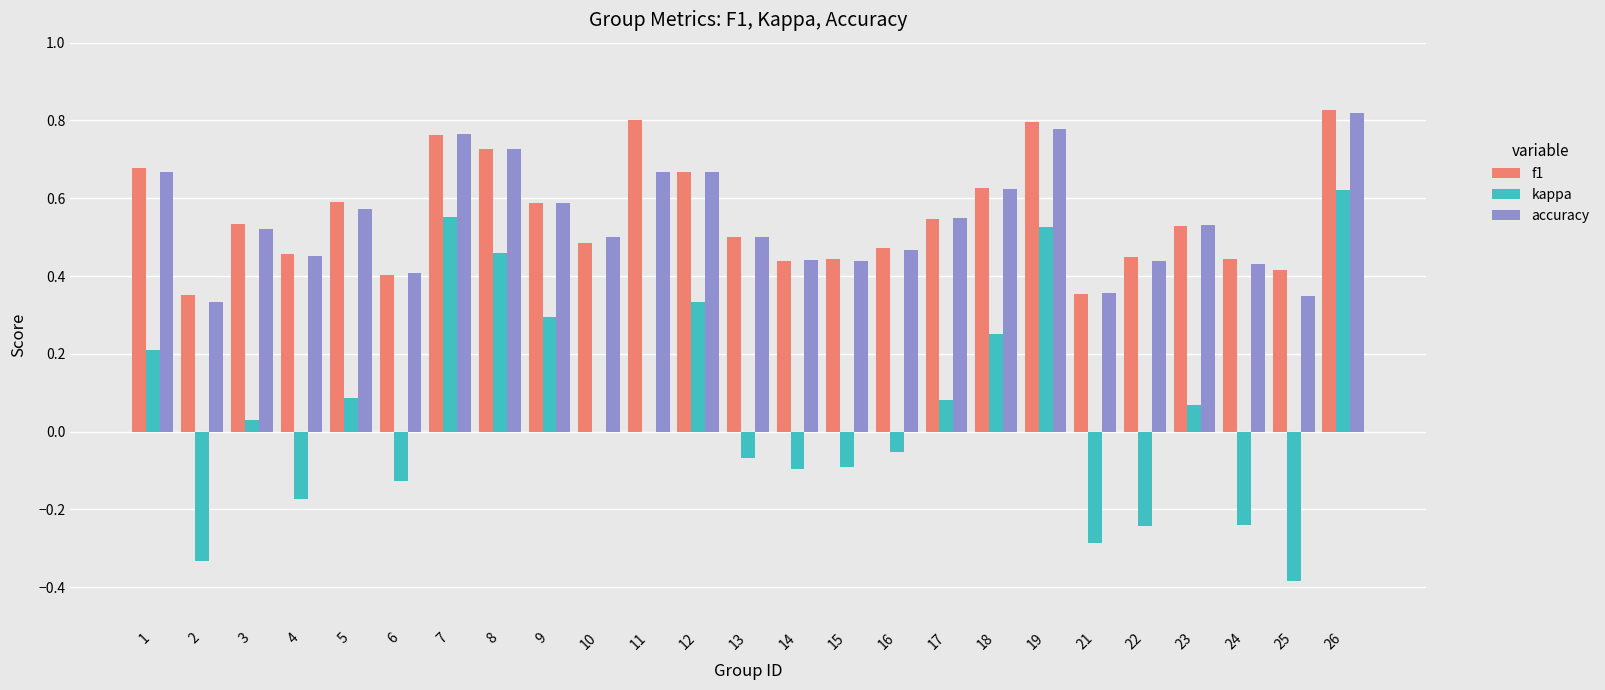

At which label does kappa reach its peak?

26